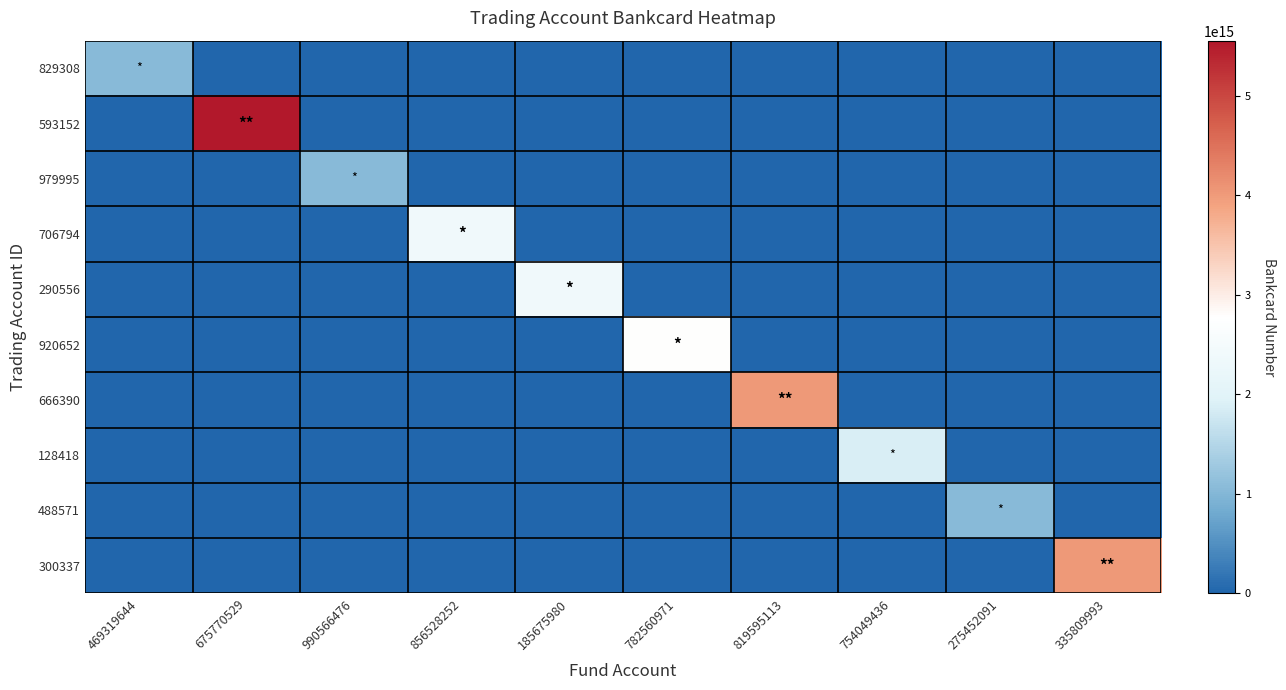

Rank the series by their maximum value, from highest to lowest.

593152, 666390, 300337, 920652, 706794, 290556, 128418, 829308, 979995, 488571